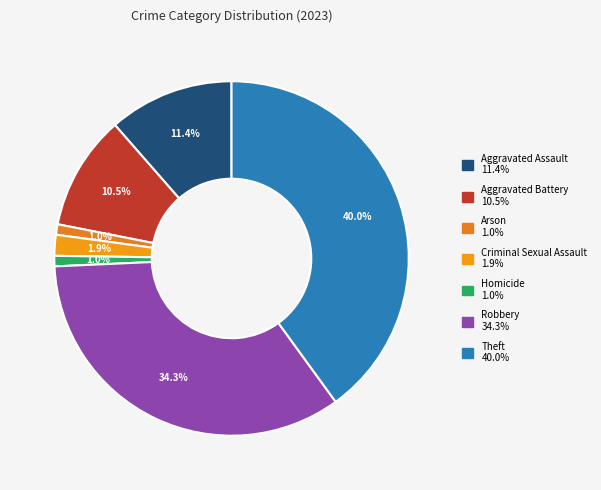

To the nearest percent, what is the difference between the Arson and Aggravated Assault slice percentages?

10%